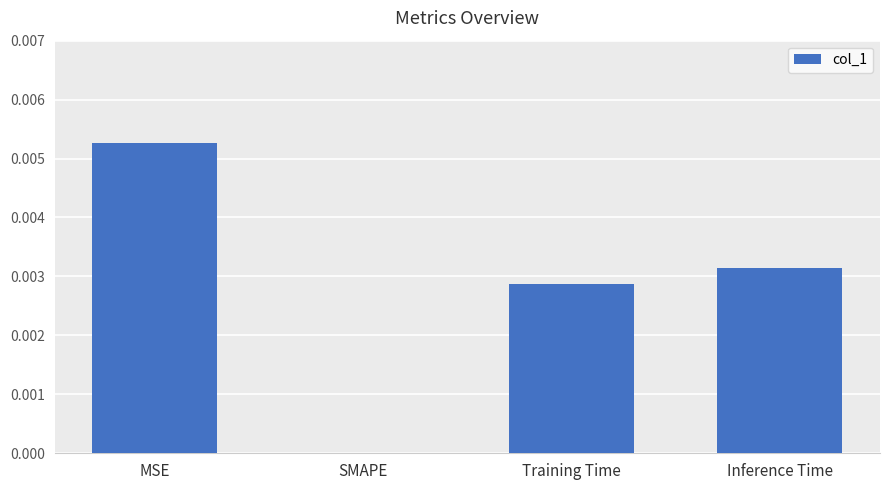

Between Training Time and SMAPE, which is larger?

Training Time